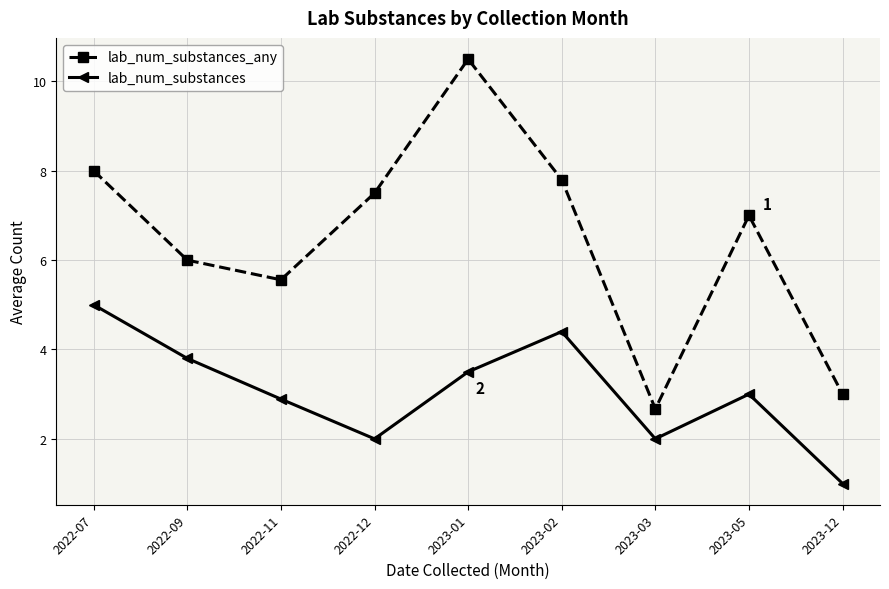

Rank the series by their average value, from highest to lowest.

lab_num_substances_any, lab_num_substances